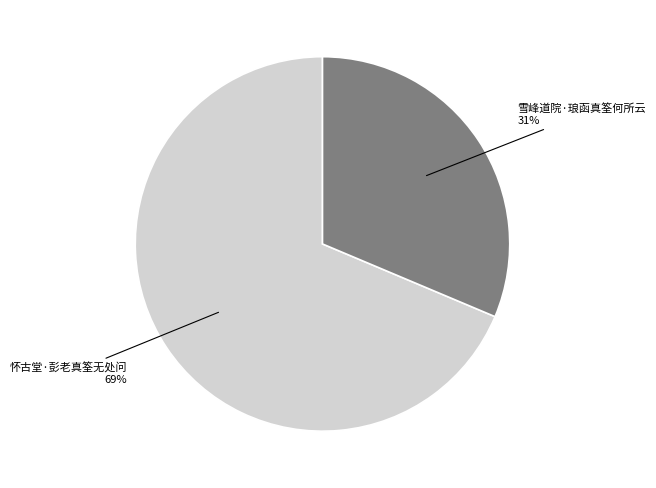

Is there a majority slice in this chart?

Yes